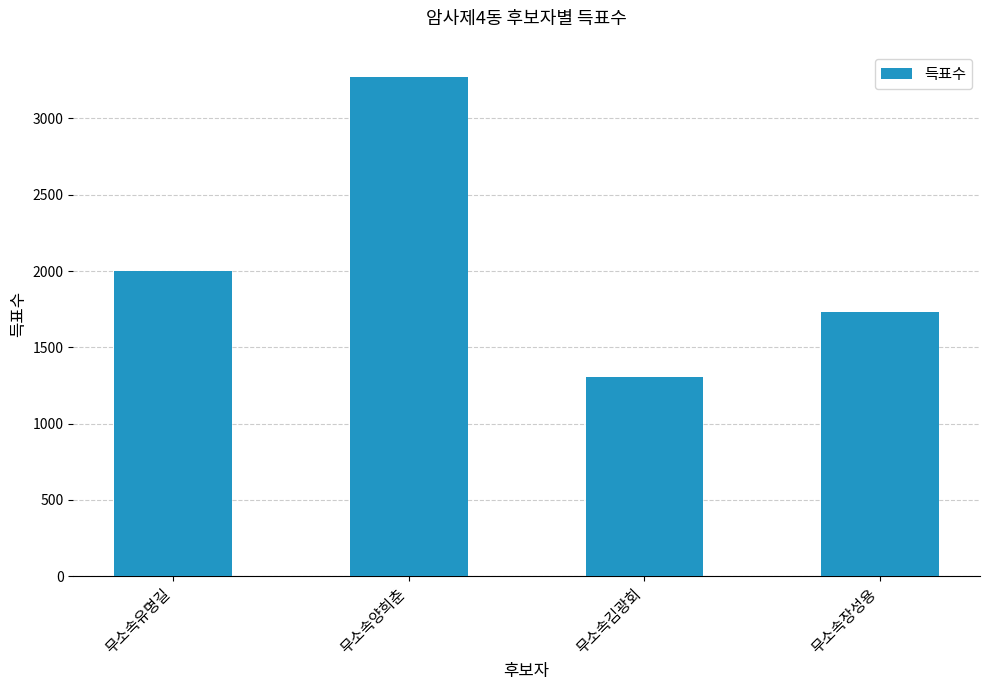

What is the label of the 1st bar from the left?

무소속유명길